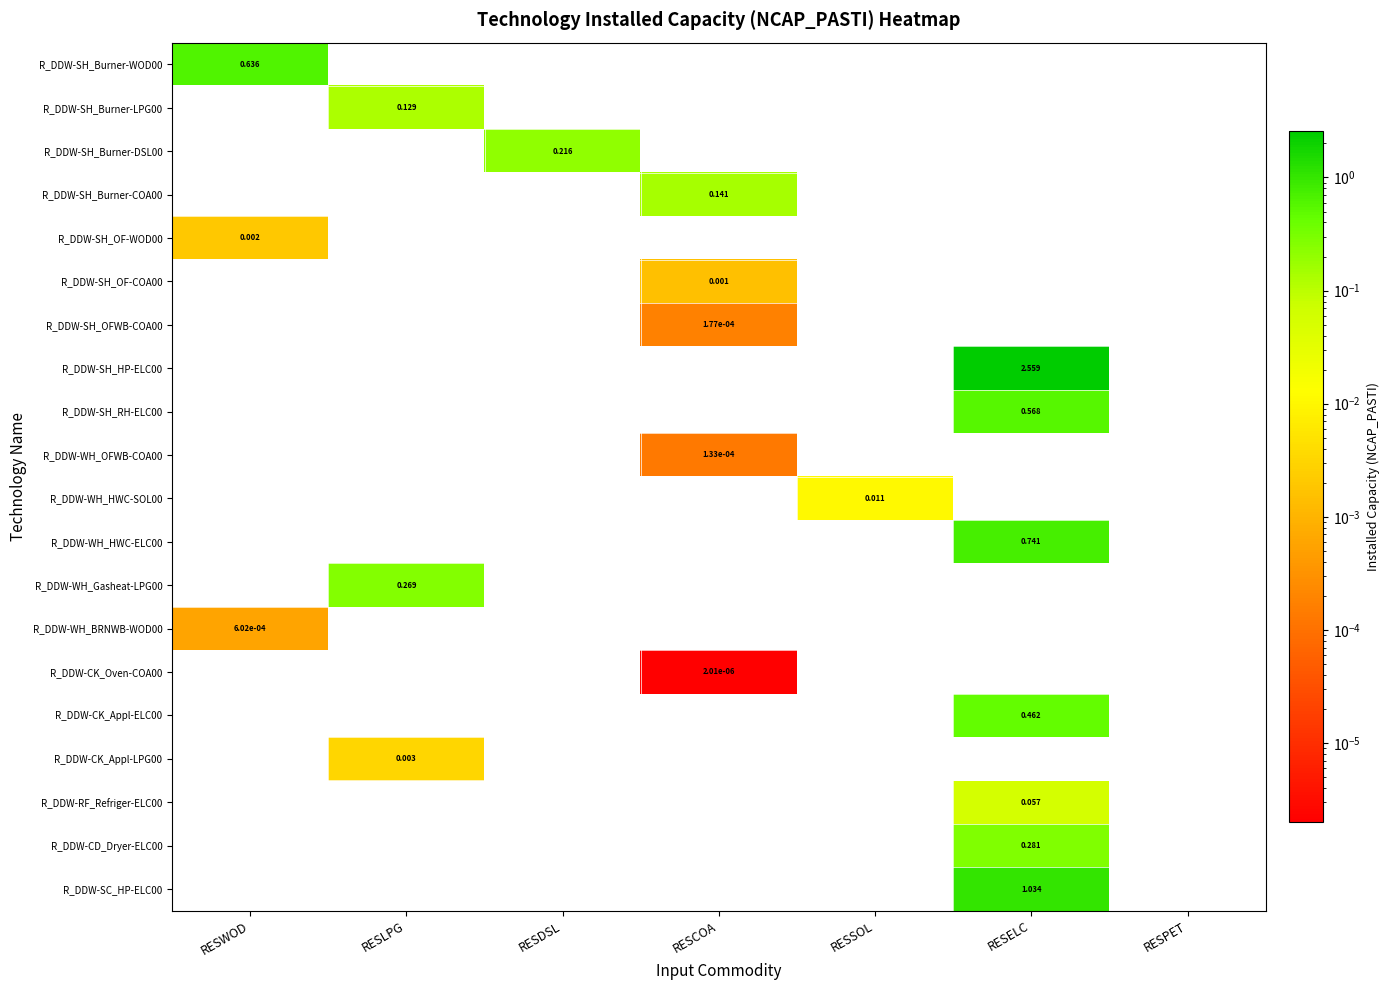

Between RESPET and RESWOD, which is larger?

RESWOD